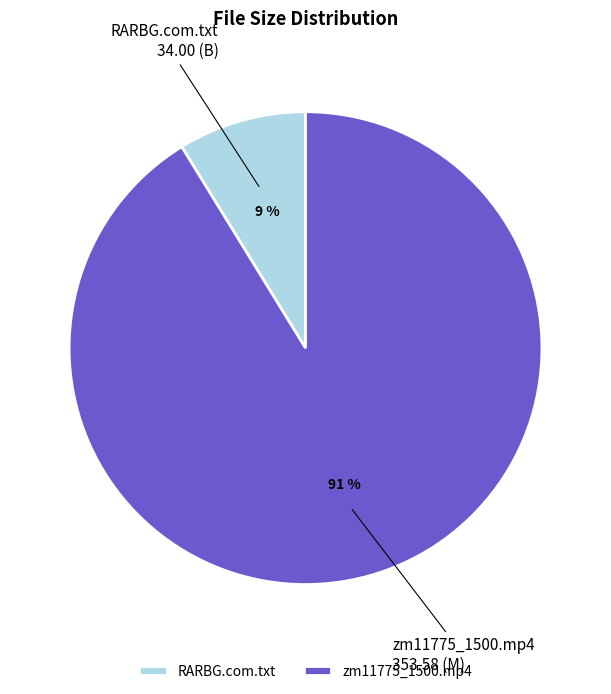

Do RARBG.com.txt and zm11775_1500.mp4 together represent more than half of the pie?

Yes